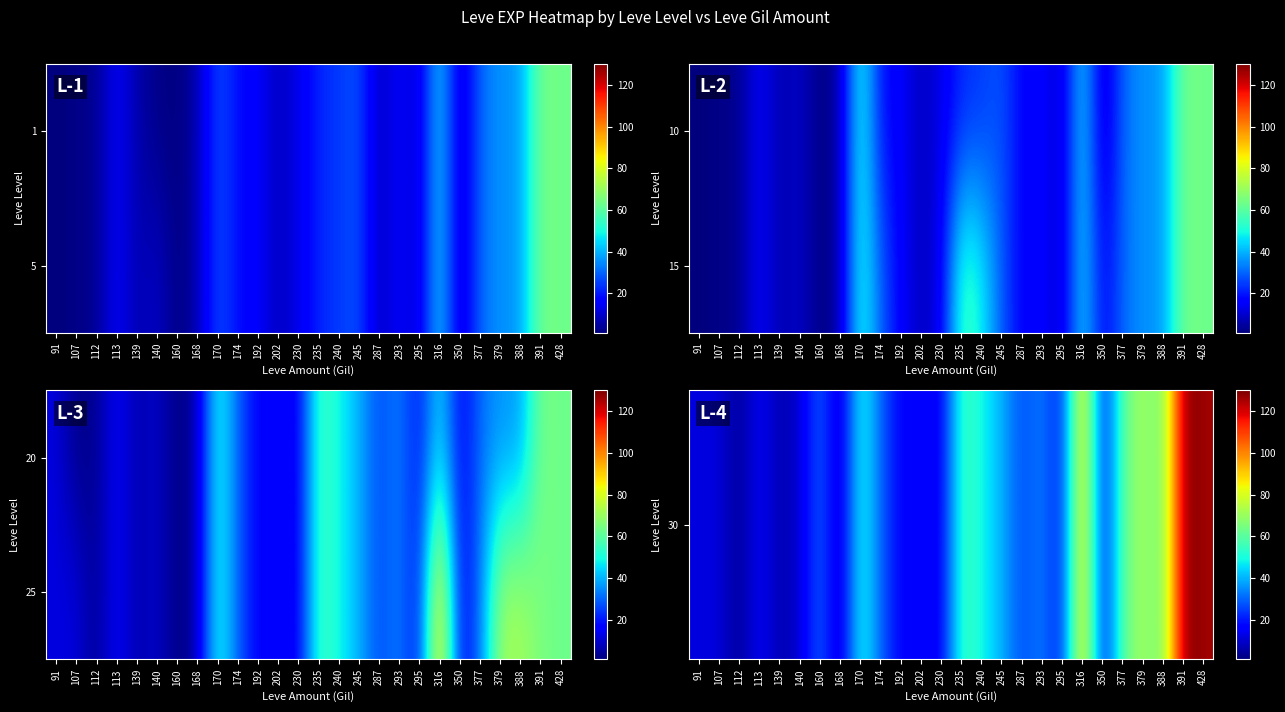

What is the approximate value of 25 at 168?

6